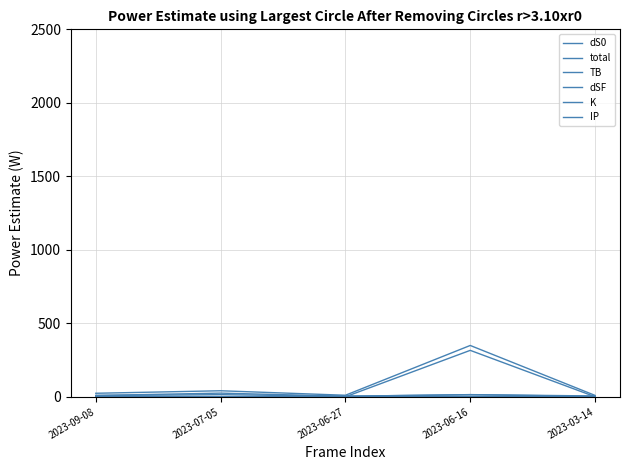

What is the difference between the second highest and second lowest values in the dS0 series?

9.1